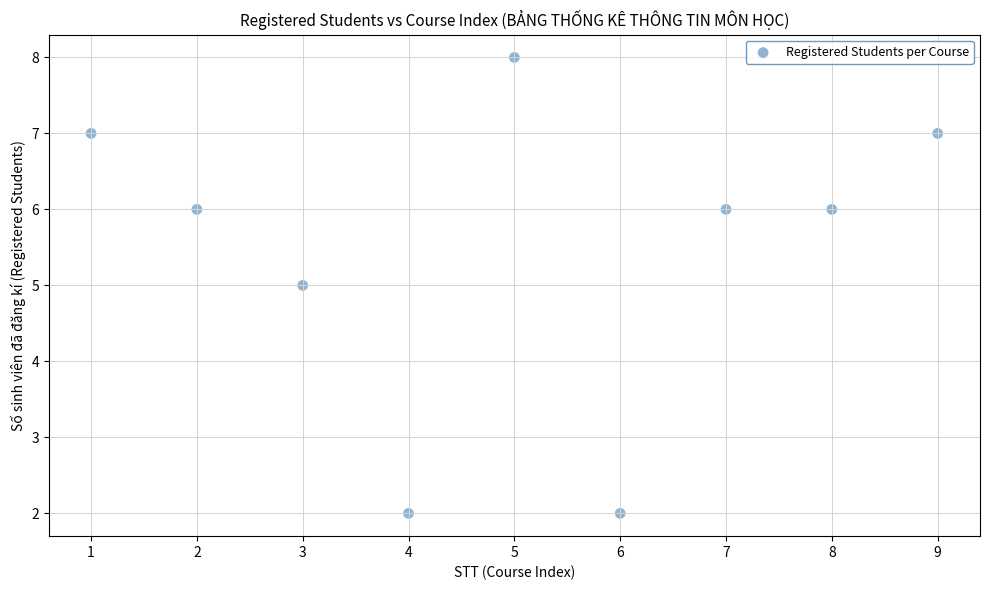

What is the average Y value?

5